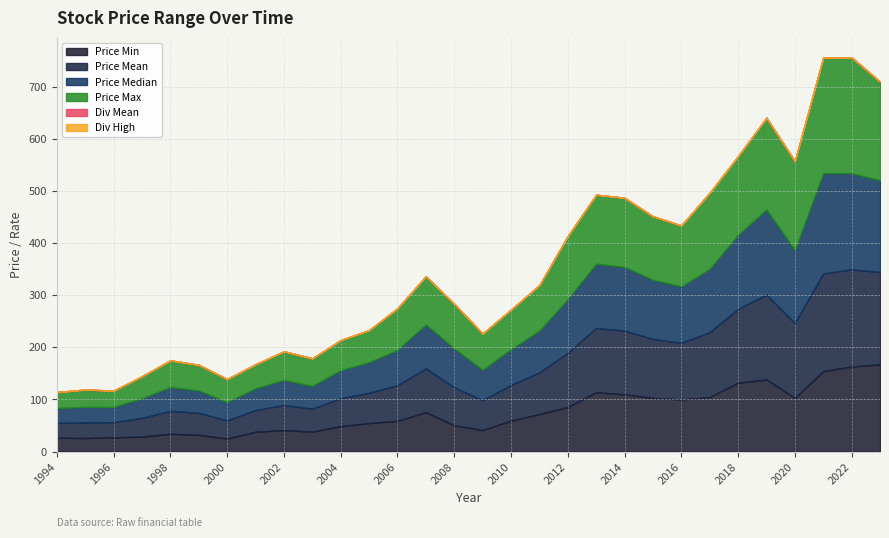

True or false: PriceMedian and PriceMin cross at least once.

False